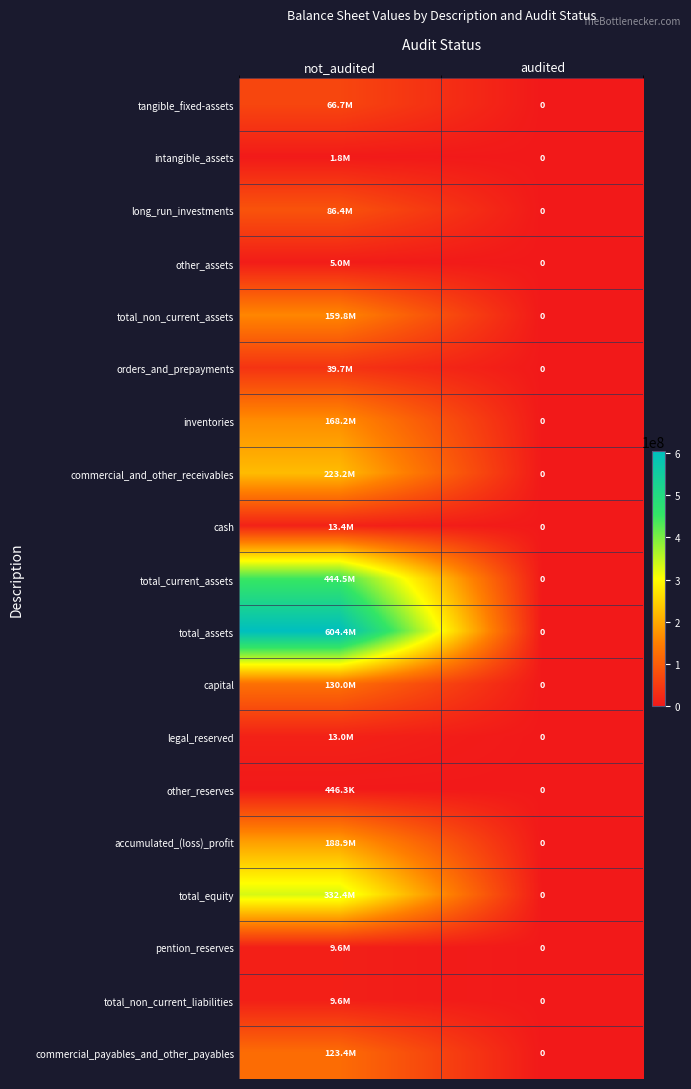

What is the total value across all series at not_audited?

2620584568